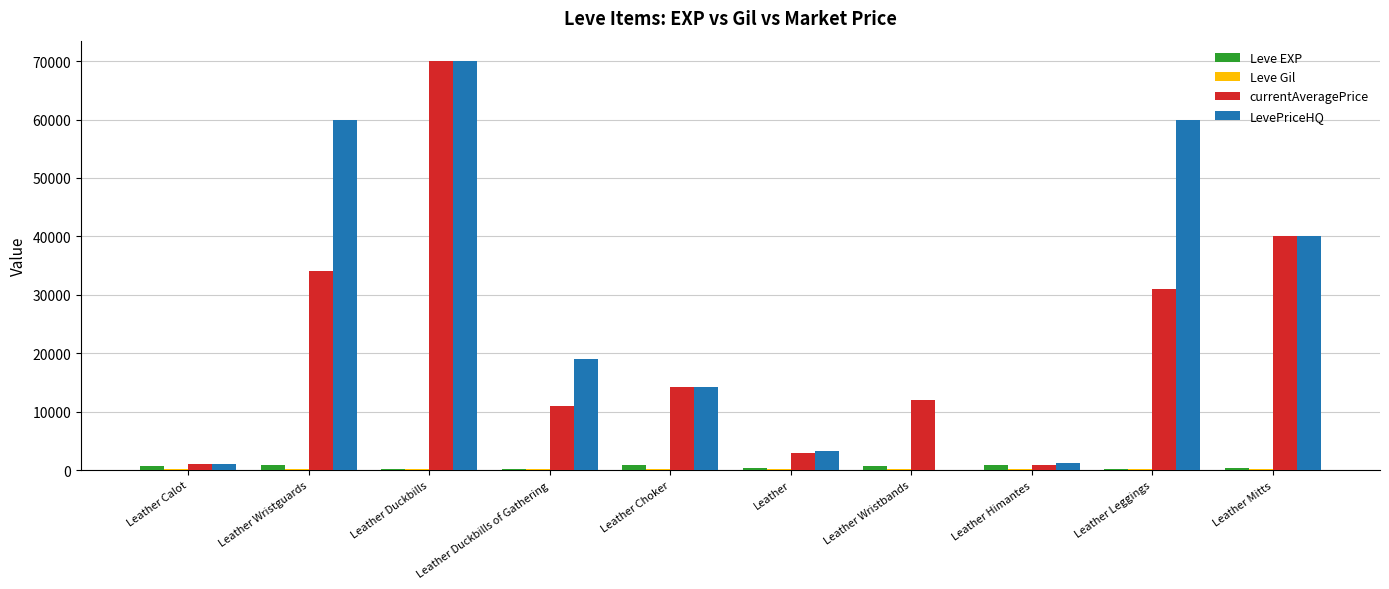

At which category is the sum across all series the highest?

Leather Duckbills